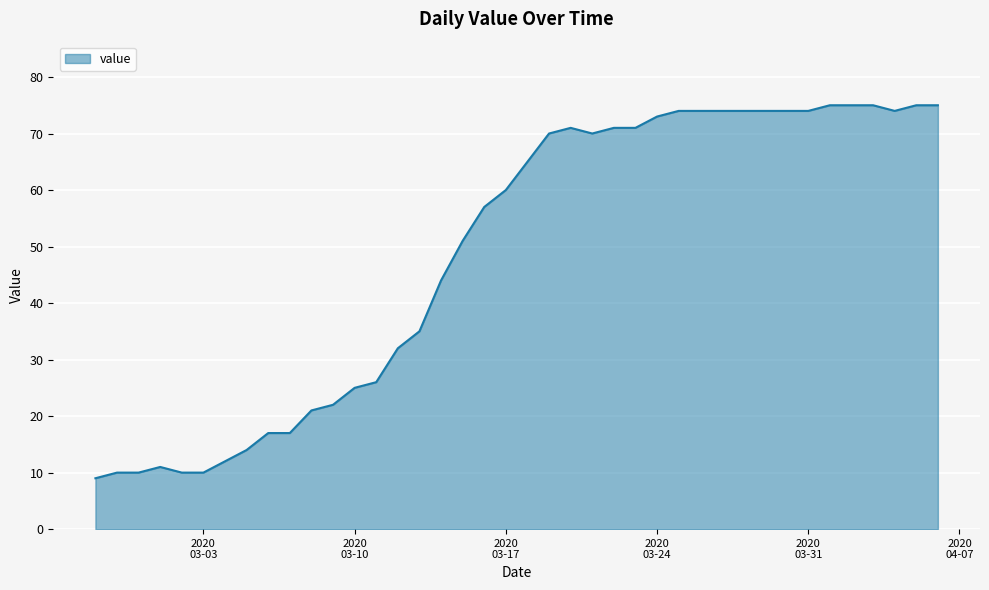

What is the difference between the maximum and minimum values?

66